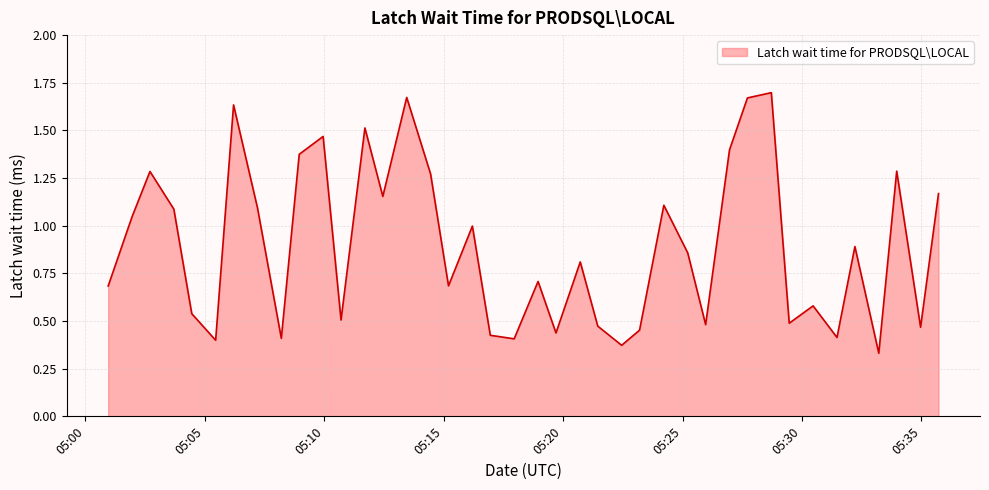

Rank the categories by value from lowest to highest.

2024-04-26 05:33:13, 2024-04-26 05:22:27, 2024-04-26 05:05:27, 2024-04-26 05:17:57, 2024-04-26 05:08:12, 2024-04-26 05:31:28, 2024-04-26 05:16:57, 2024-04-26 05:19:42, 2024-04-26 05:23:12, 2024-04-26 05:34:58, 2024-04-26 05:21:27, 2024-04-26 05:25:58, 2024-04-26 05:29:28, 2024-04-26 05:10:42, 2024-04-26 05:04:27, 2024-04-26 05:30:28, 2024-04-26 05:00:57, 2024-04-26 05:15:12, 2024-04-26 05:18:57, 2024-04-26 05:20:43, 2024-04-26 05:25:13, 2024-04-26 05:32:13, 2024-04-26 05:16:12, 2024-04-26 05:01:57, 2024-04-26 05:03:42, 2024-04-26 05:07:12, 2024-04-26 05:24:13, 2024-04-26 05:12:27, 2024-04-26 05:35:43, 2024-04-26 05:14:27, 2024-04-26 05:02:42, 2024-04-26 05:33:58, 2024-04-26 05:08:57, 2024-04-26 05:26:58, 2024-04-26 05:09:57, 2024-04-26 05:11:42, 2024-04-26 05:06:12, 2024-04-26 05:27:43, 2024-04-26 05:13:27, 2024-04-26 05:28:43